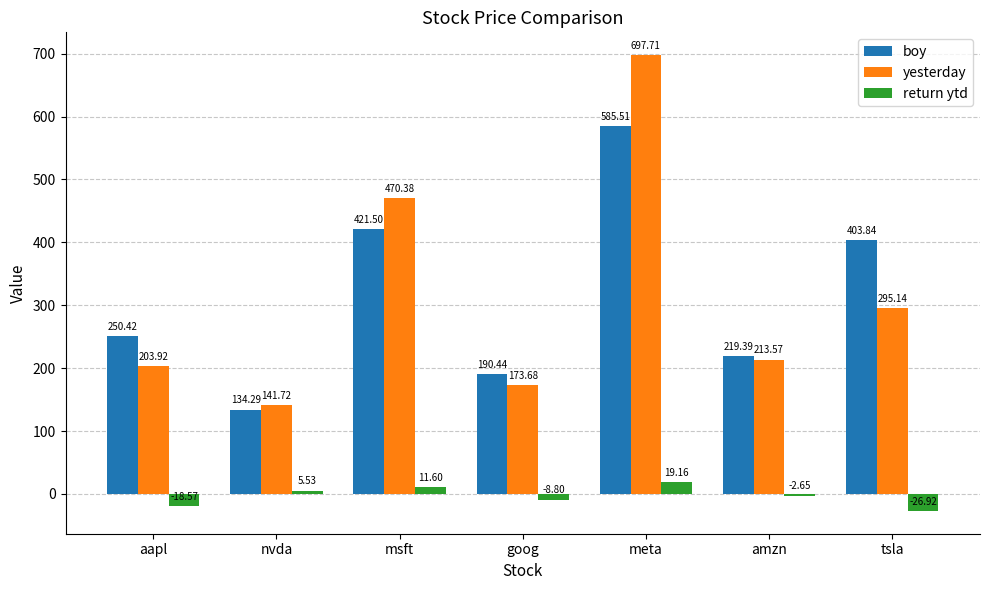

At which label is boy closest to 359?

tsla